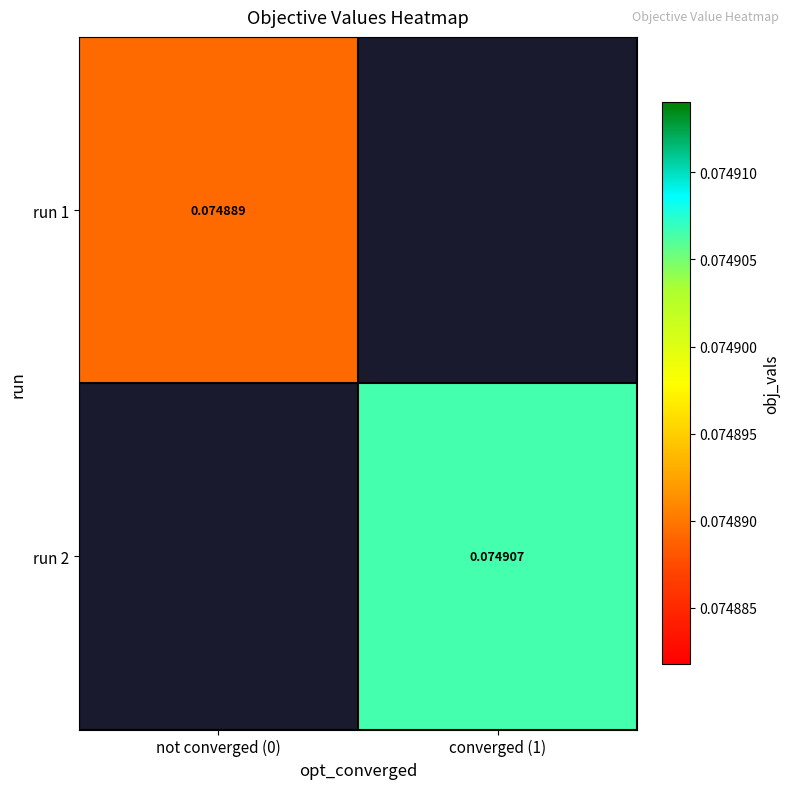

What is the lowest value of the run 1 series?

0.1